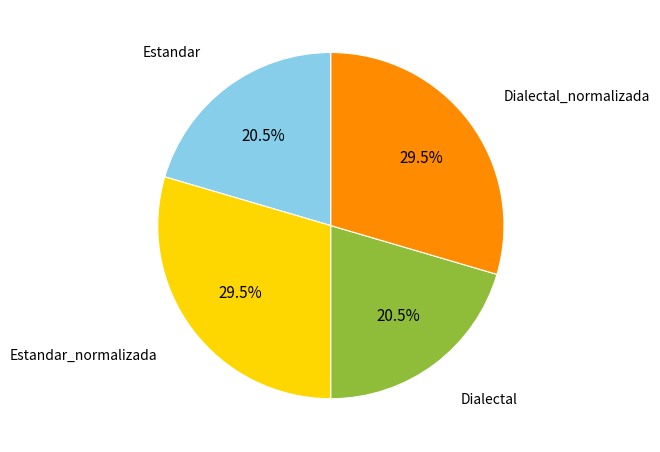

Is Estandar the majority of the pie?

No